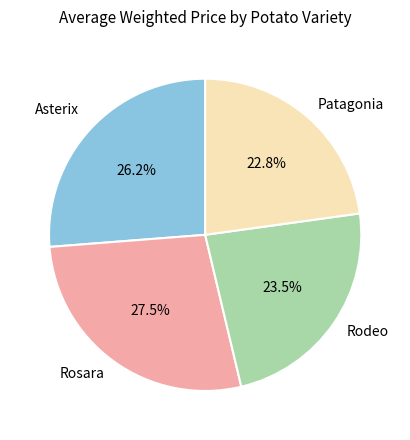

Is there a majority slice in this chart?

No